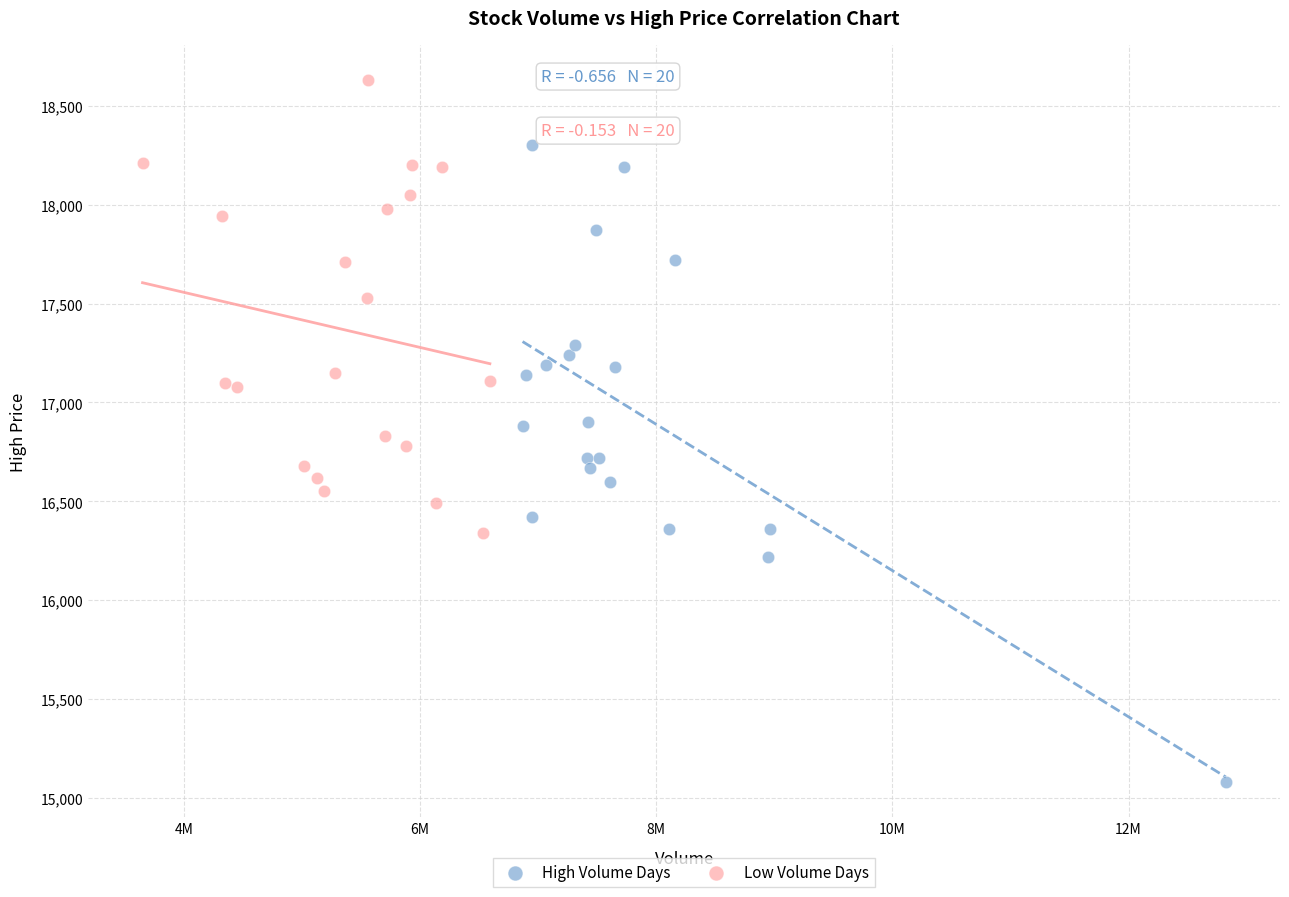

Which series has the largest Y range (max minus min)?

High Volume Days